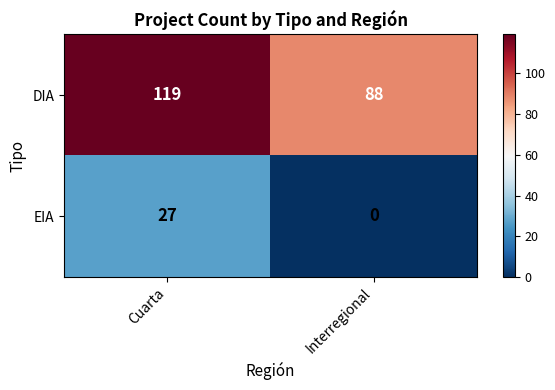

Reading right to left, transcribe all the data shown in this chart.

DIA: 88	119
EIA: 0	27